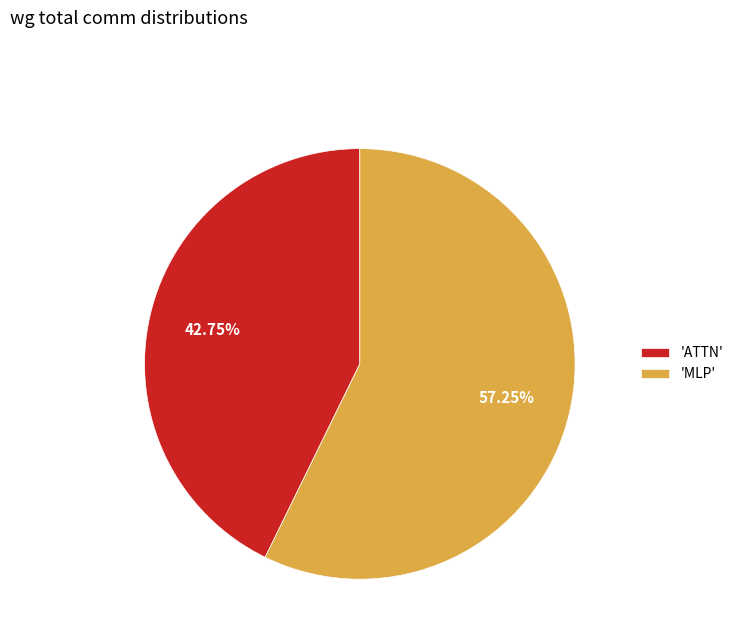

Which slice is the smallest?

'ATTN'